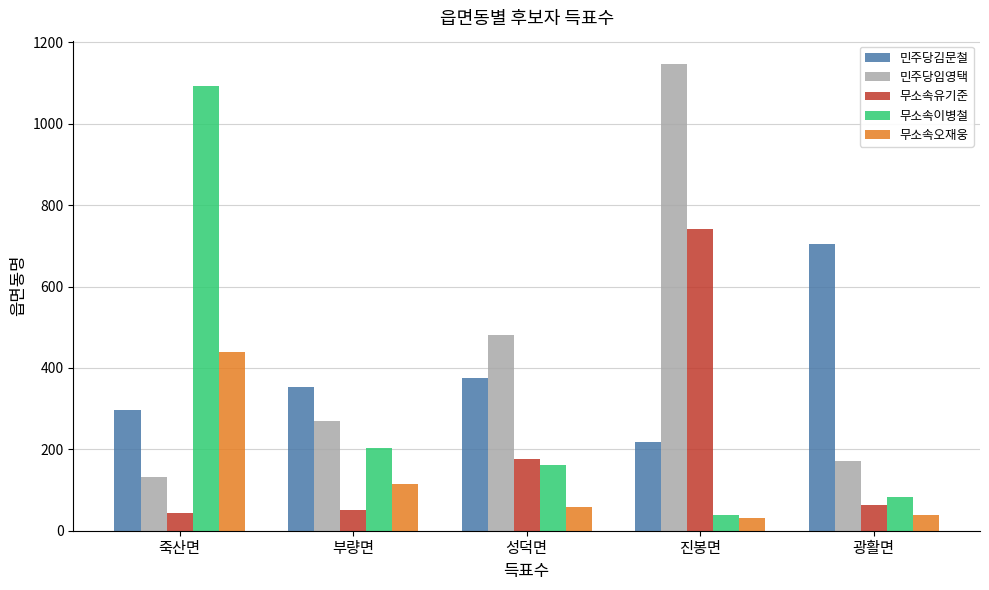

Which series has the largest total across all categories?

민주당임영택